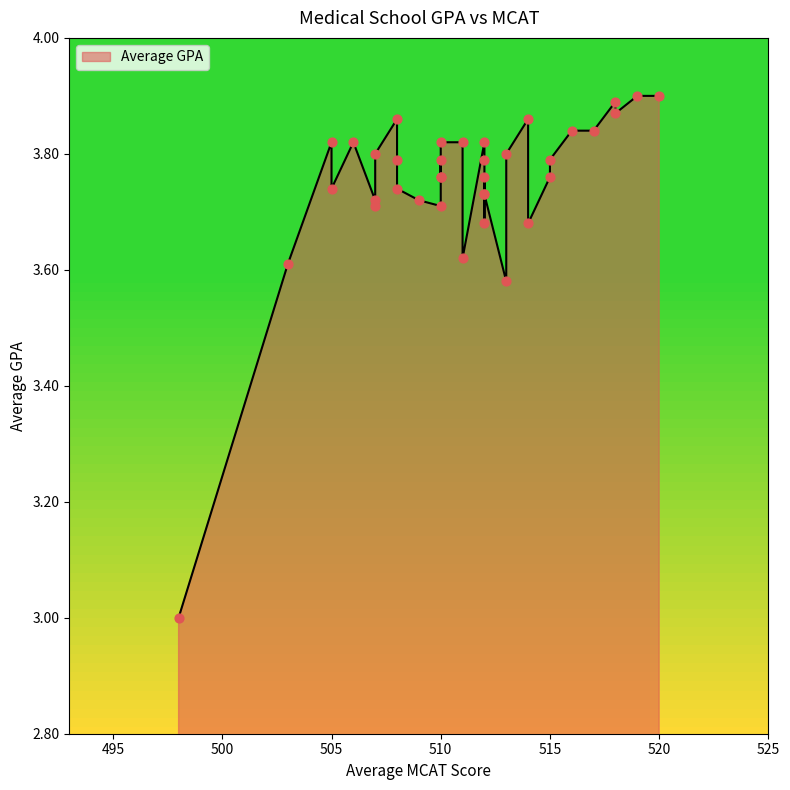

What is the change in value from 510 to 512?

-0.1